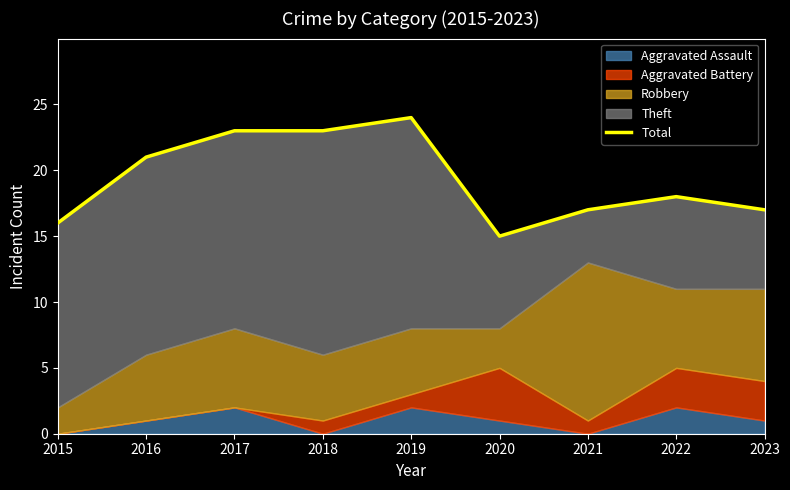

At which category does the data reach its first local valley?

2020